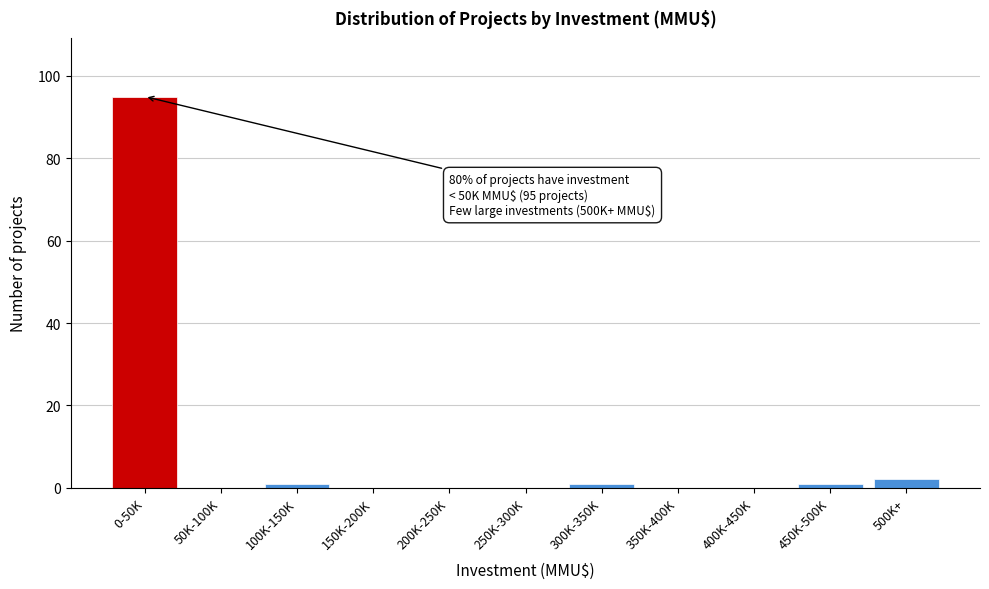

Reading left to right, what are all the values shown in this chart?

0-50K=95	50K-100K=0	100K-150K=1	150K-200K=0	200K-250K=0	250K-300K=0	300K-350K=1	350K-400K=0	400K-450K=0	450K-500K=1	500K+=2